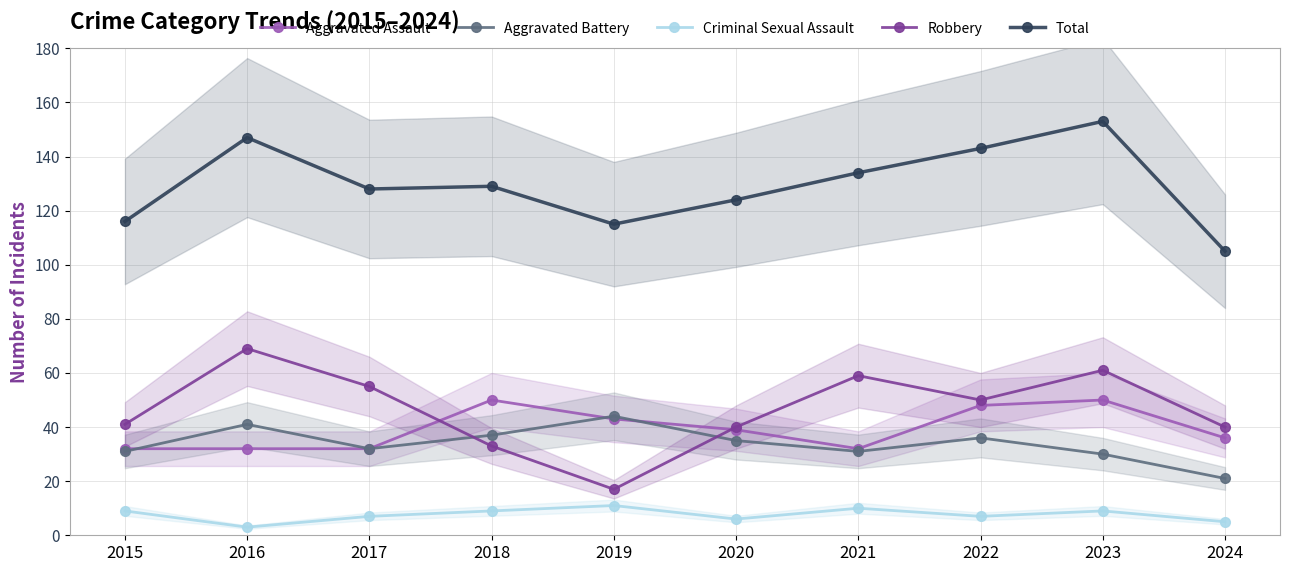

Reading right to left, what are all the values shown in this chart?

Aggravated Assault: 36	50	48	32	39	43	50	32	32	32
Aggravated Battery: 21	30	36	31	35	44	37	32	41	31
Criminal Sexual Assault: 5	9	7	10	6	11	9	7	3	9
Robbery: 40	61	50	59	40	17	33	55	69	41
Total: 105	153	143	134	124	115	129	128	147	116